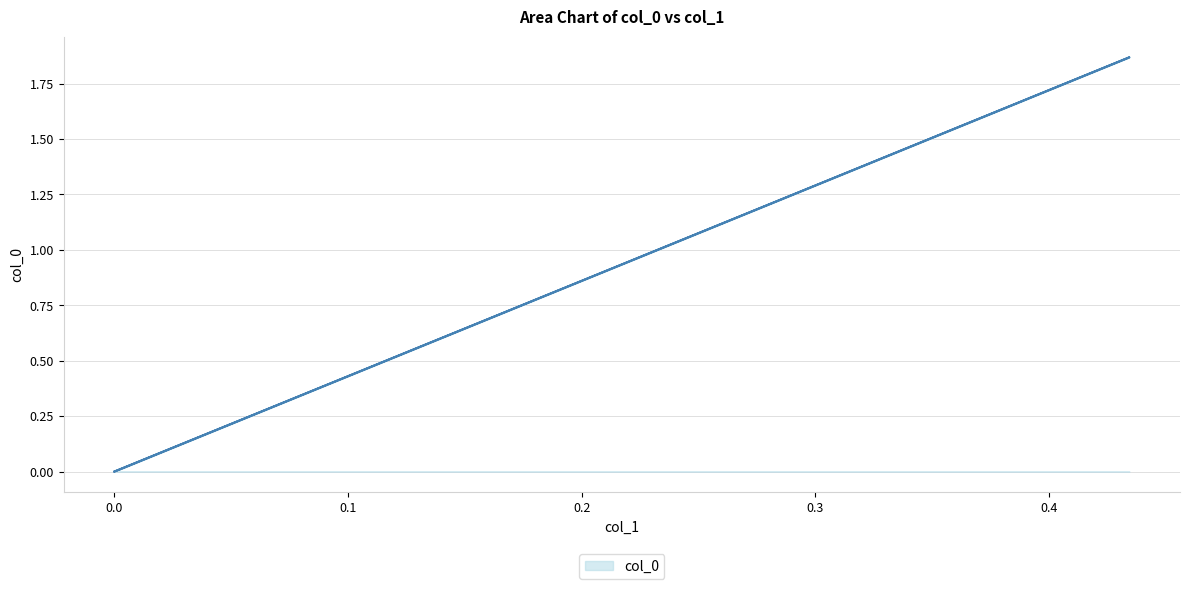

What is the label of the 2nd point from the right?

0.4343